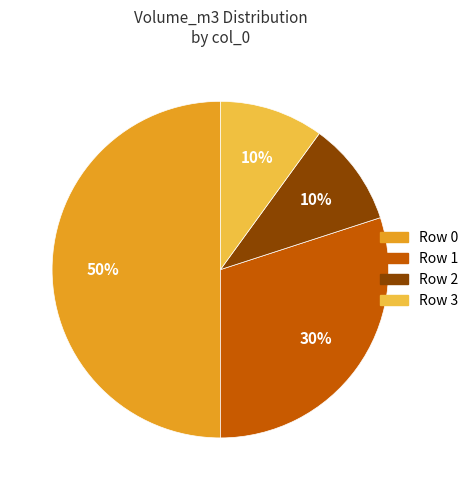

To the nearest percent, what is the difference between the largest and smallest slice percentages?

40%